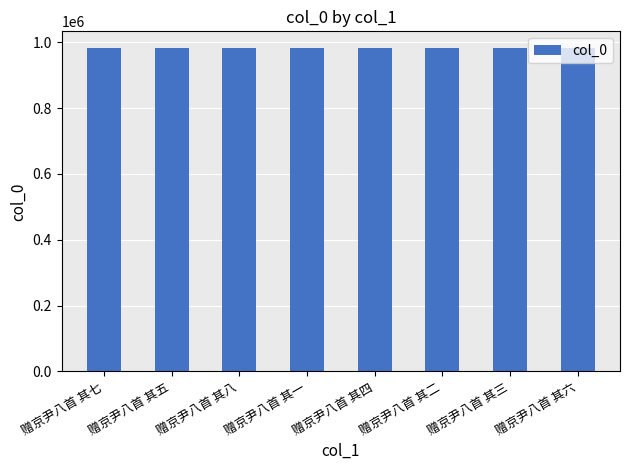

What is the ratio of the value at 赠京尹八首 其八 to the value at 赠京尹八首 其四?

1.0